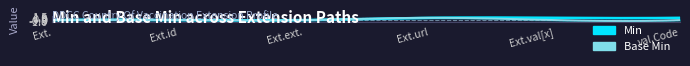

Count the Base Min values in the range 0 to 1.

6